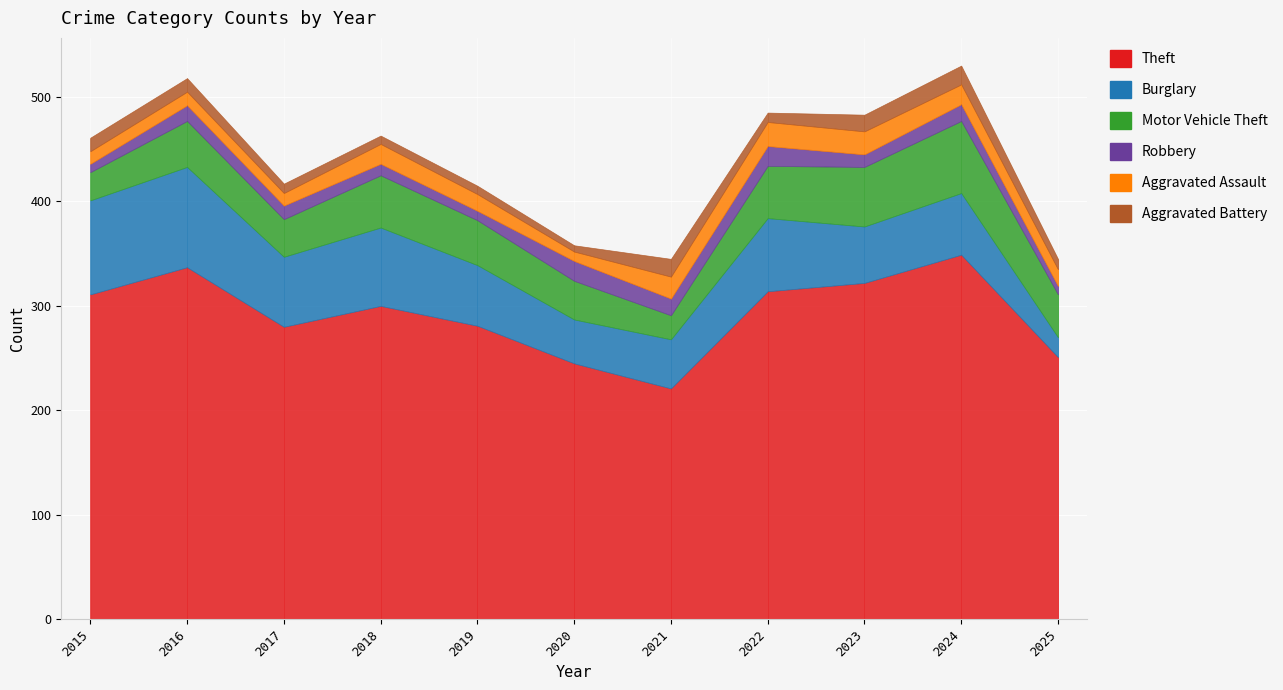

True or false: Motor Vehicle Theft has more than 0 points higher than both neighbors.

True